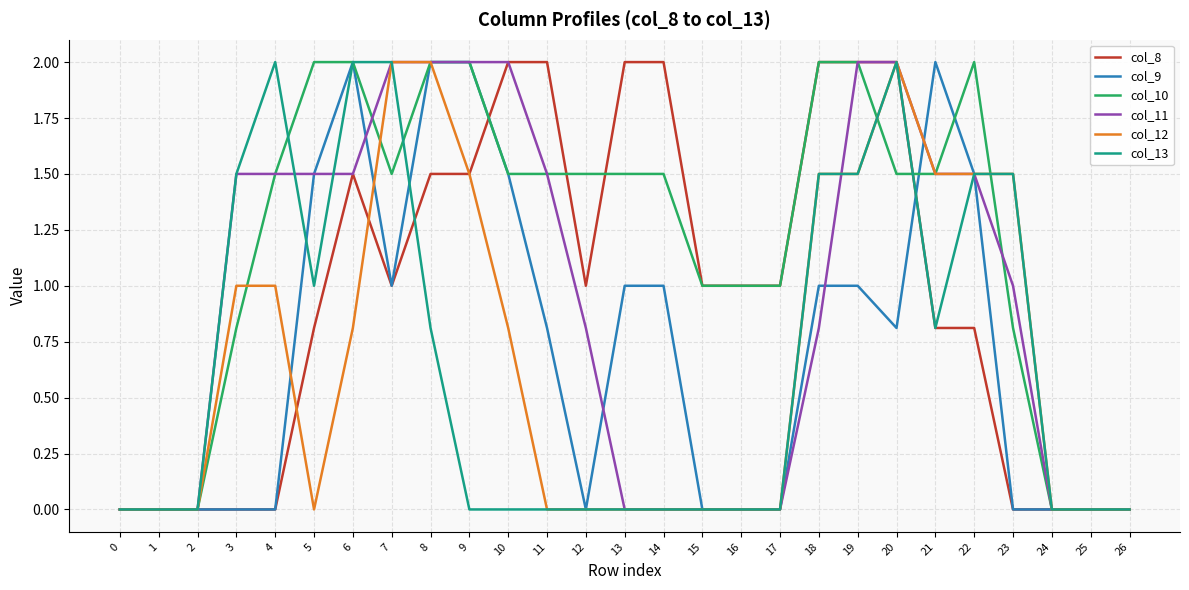

What is the difference between the col_11 values at 5 and 10?

0.5